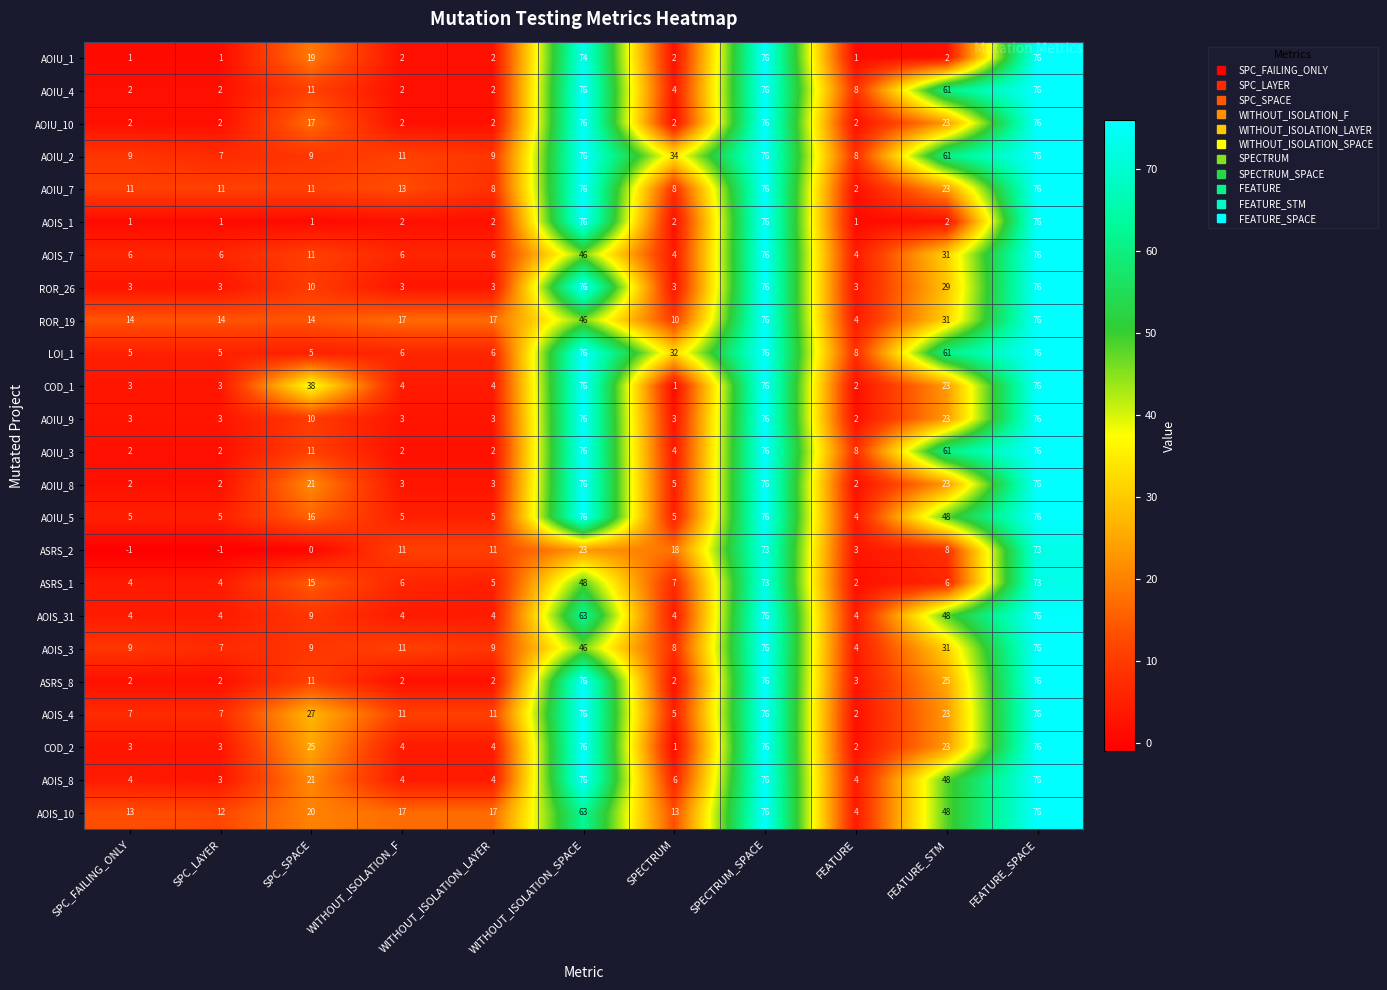

At which label does ASRS_1 first exceed 6?

SPC_SPACE